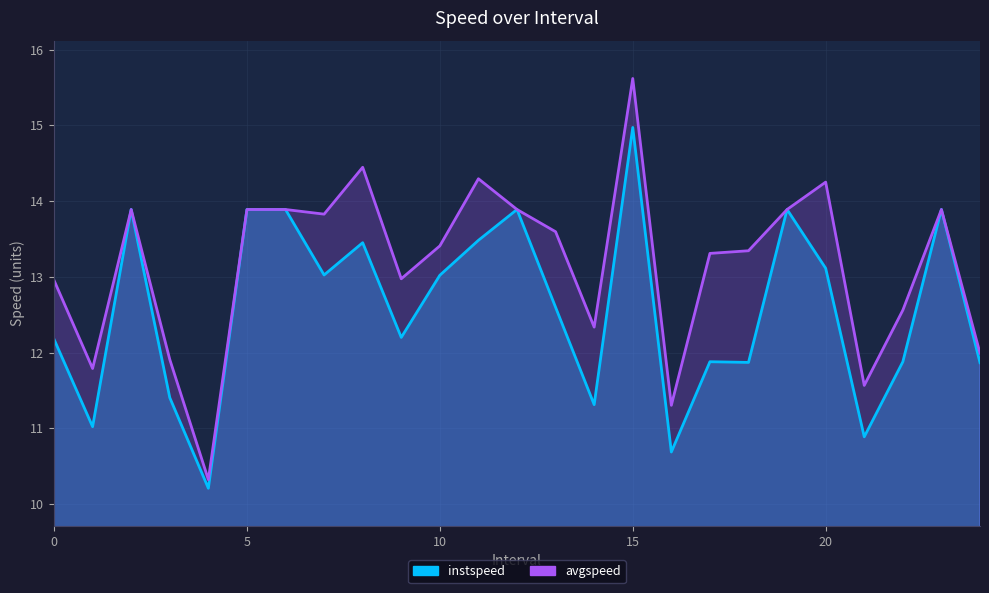

What is the label of the 19th point from the right?

6.0